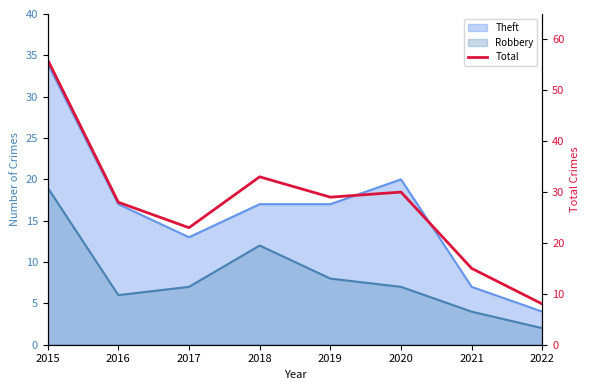

What is the greatest value displayed?

56